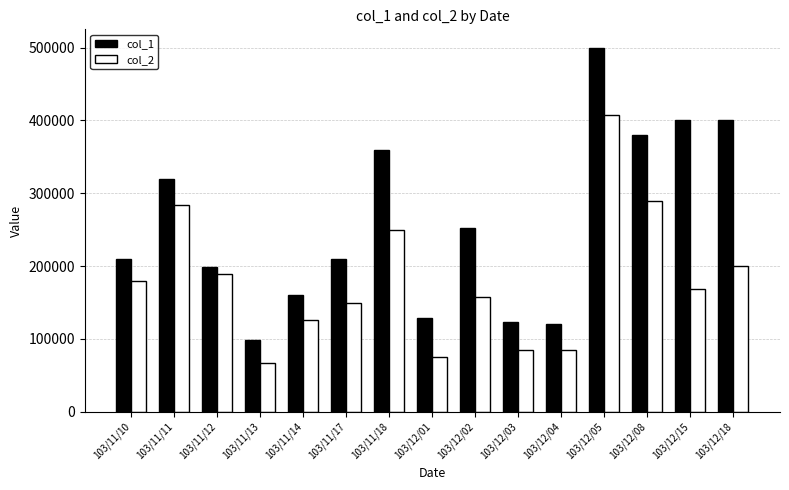

Is the value of col_2 at 103/11/17 greater than the value of col_1 at 103/12/04?

Yes